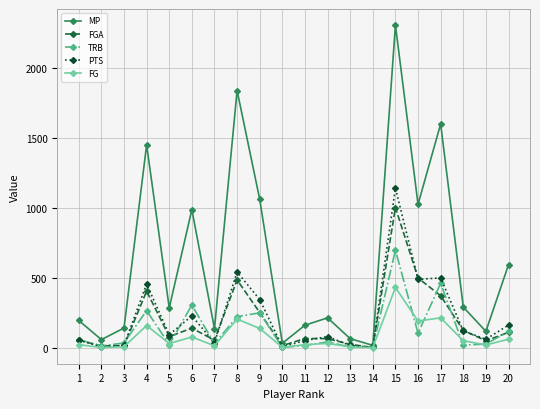

True or false: MP has a value of 118 at 19.

True